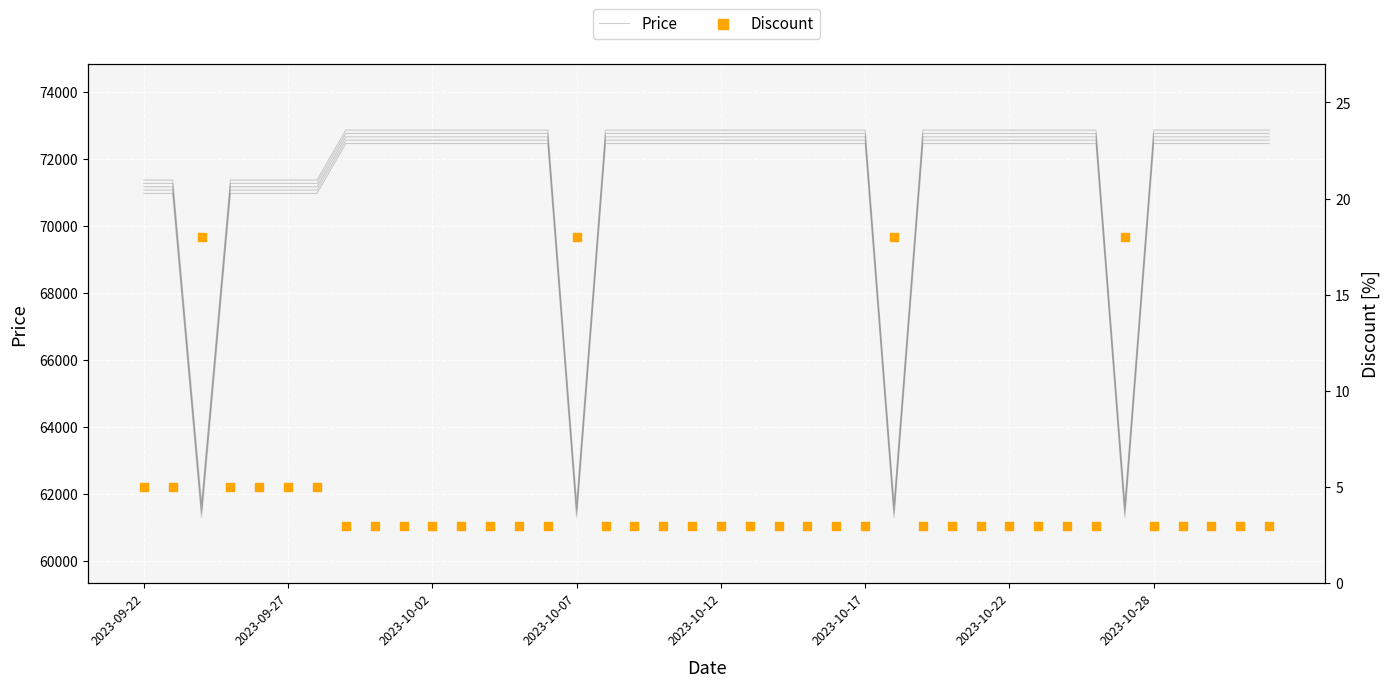

Which series contains the highest Y value?

Price